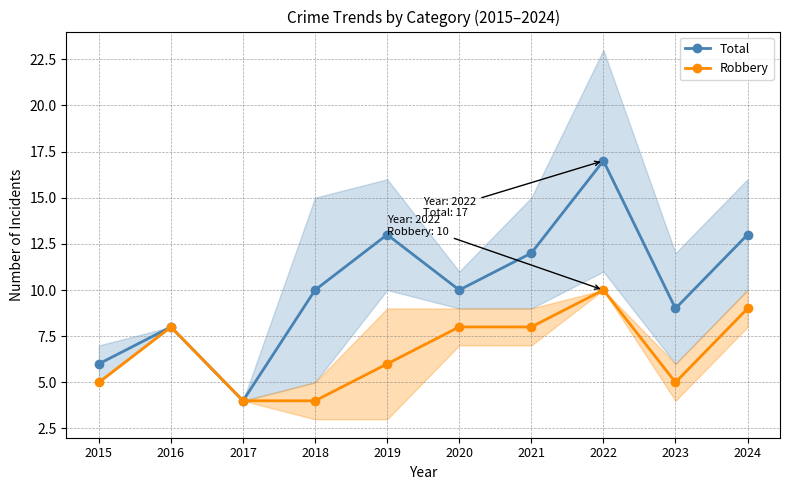

Where is the first local maximum for Total?

2016